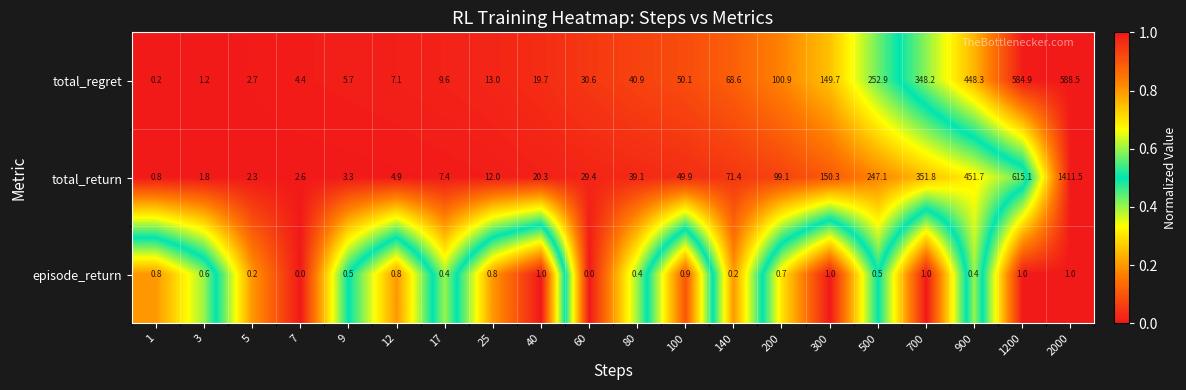

What is the difference between the highest and lowest values at 100?

49.2